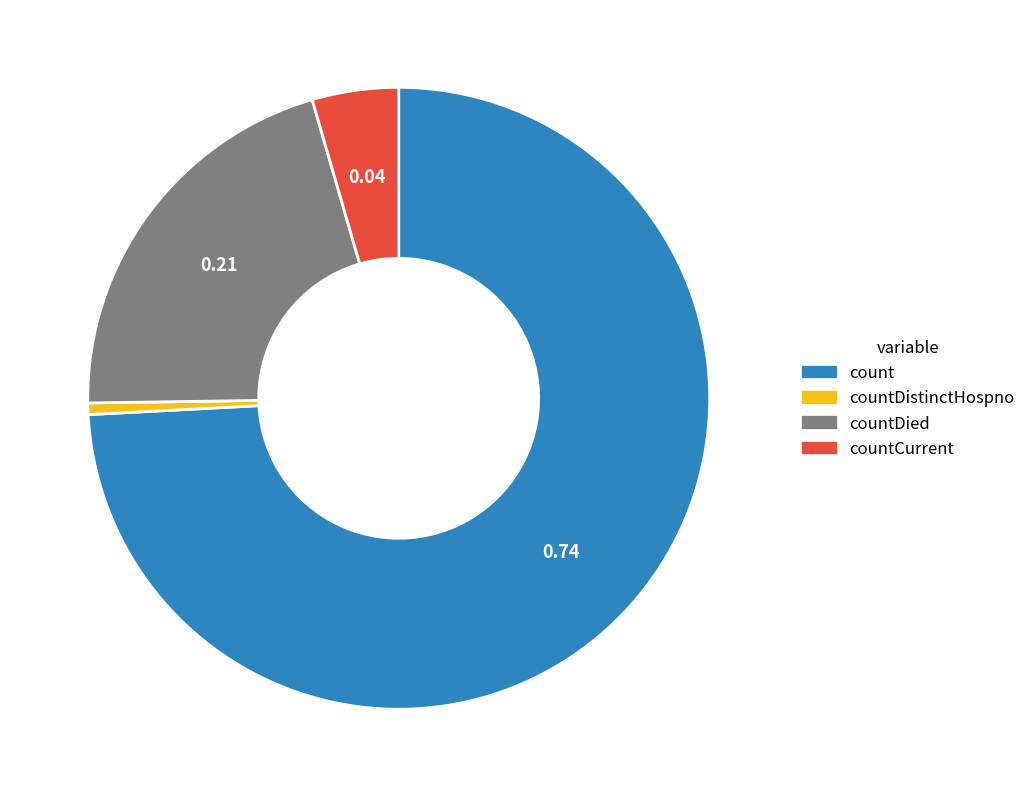

Is there any slice that represents more than half of the pie?

Yes